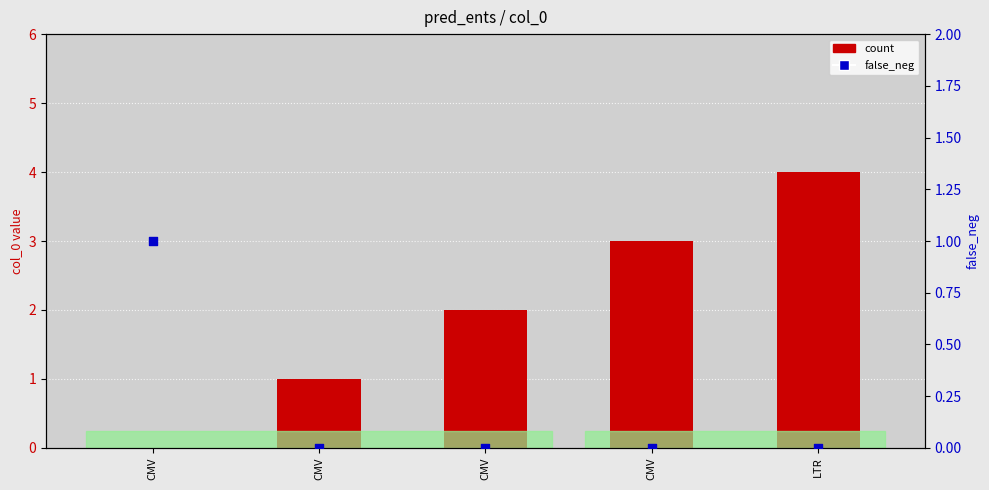

Which series contains the lowest Y value?

count